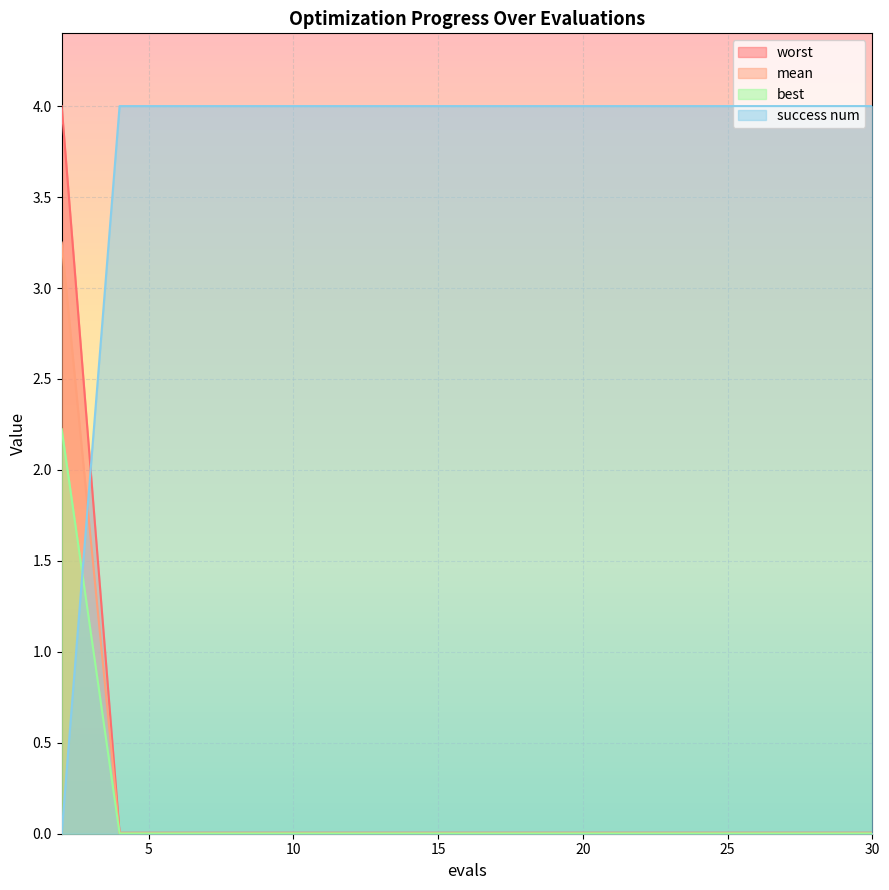

How many intersections are there between success num and best?

1